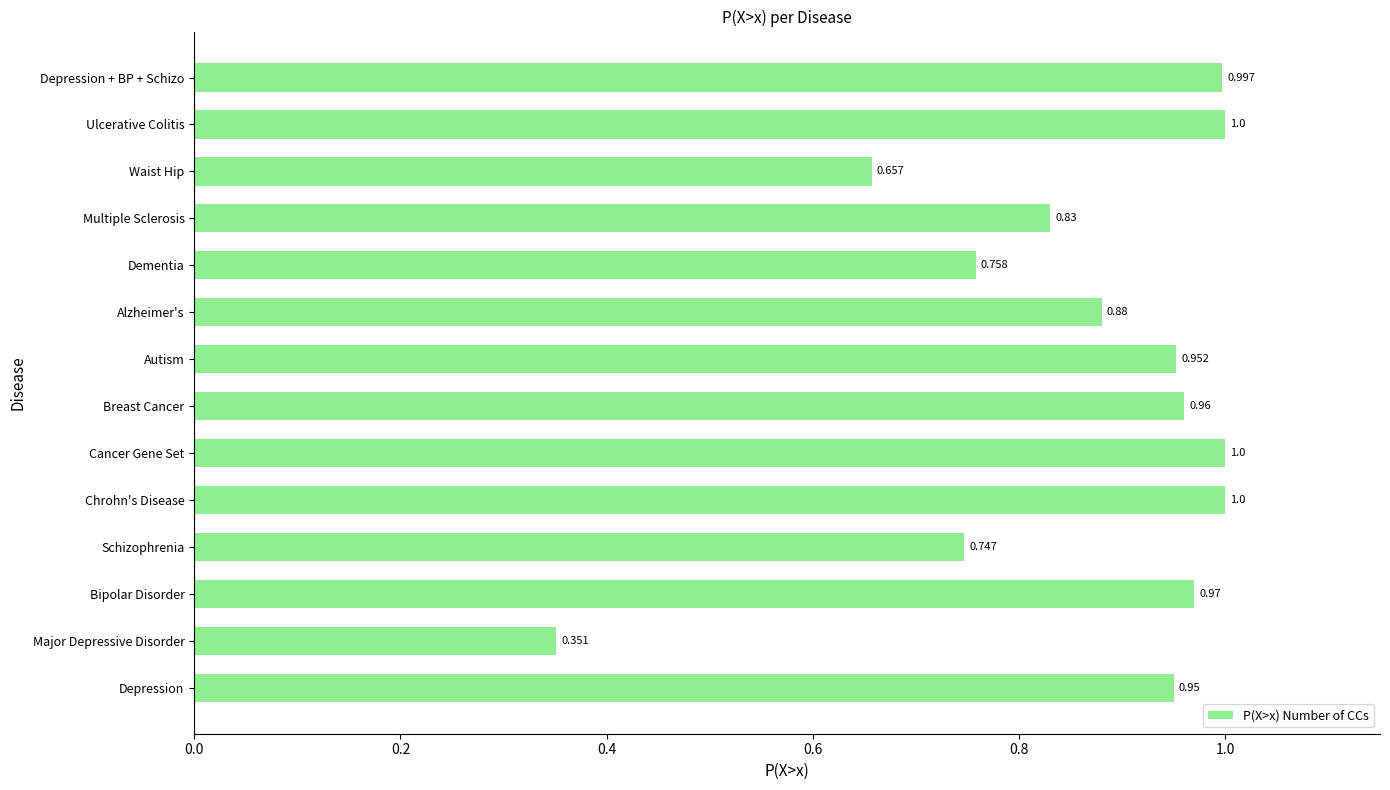

Which category has the lowest value across all series?

Major Depressive Disorder